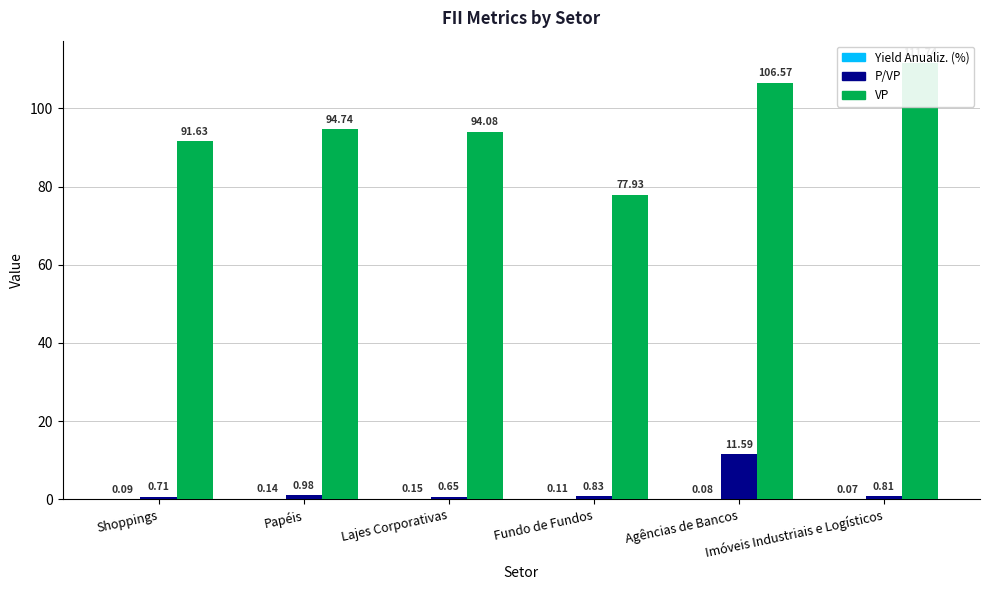

Which has a higher value, Imóveis Industriais e Logísticos or Lajes Corporativas?

Lajes Corporativas